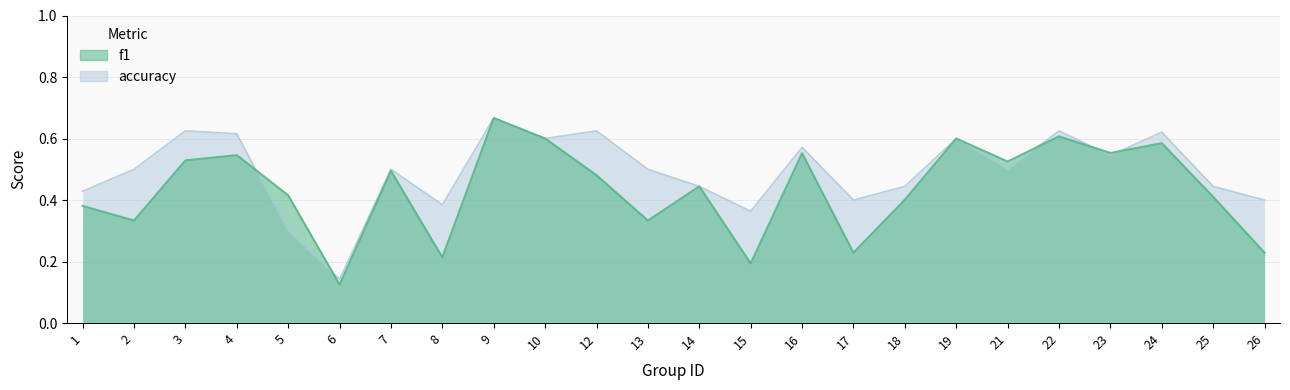

Which series has the largest total across all categories?

accuracy